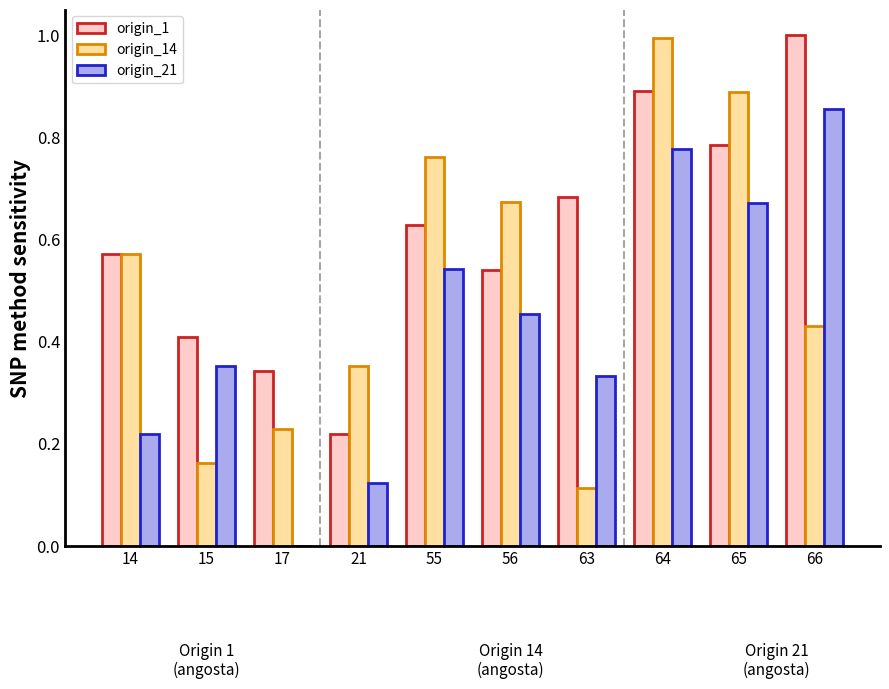

Is the value of origin_14 at 56 greater than the value of origin_1 at 66?

No